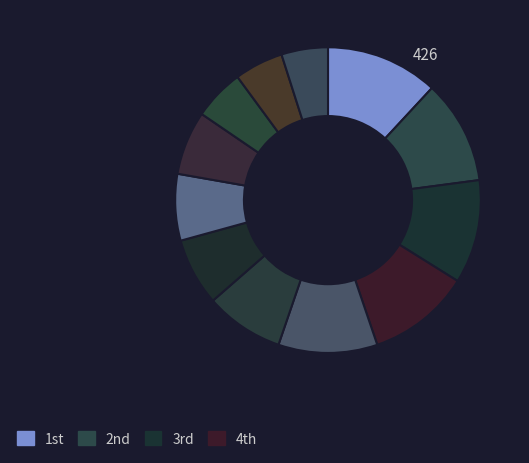

Count the number of slices in the pie.

12